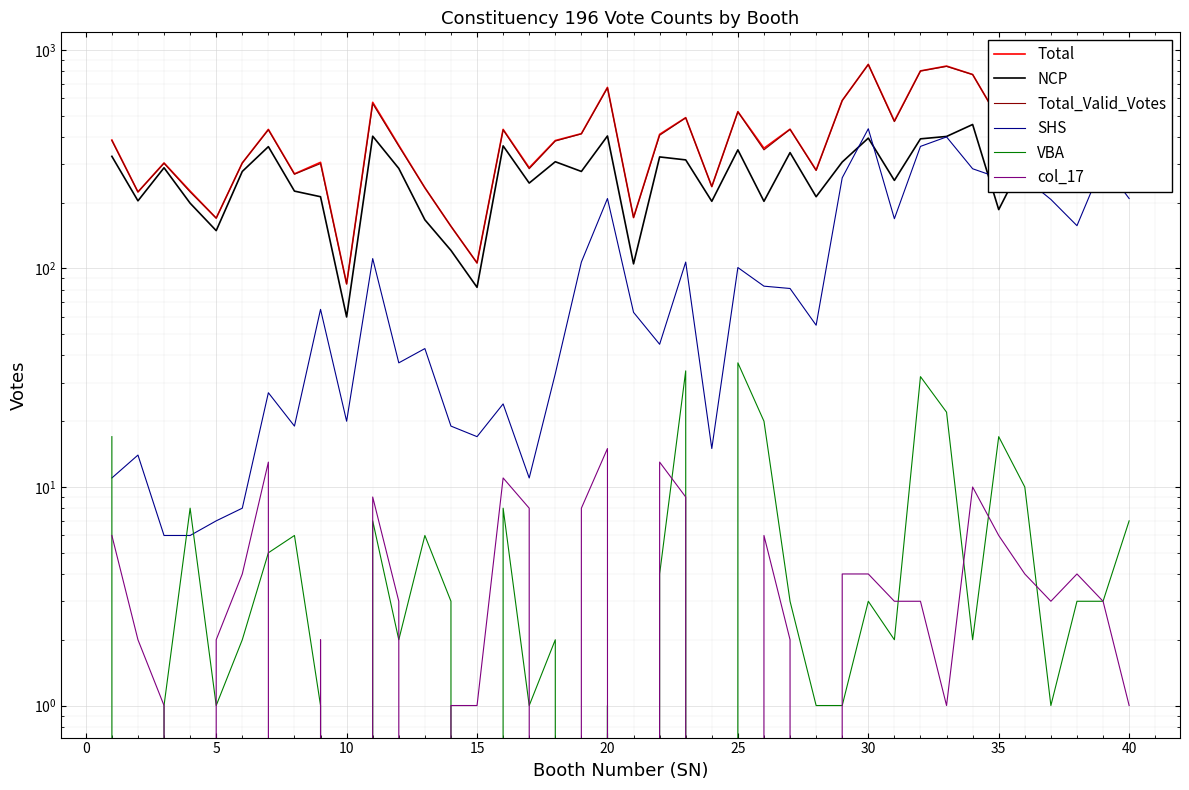

At how many categories does at least one series exceed 6?

40